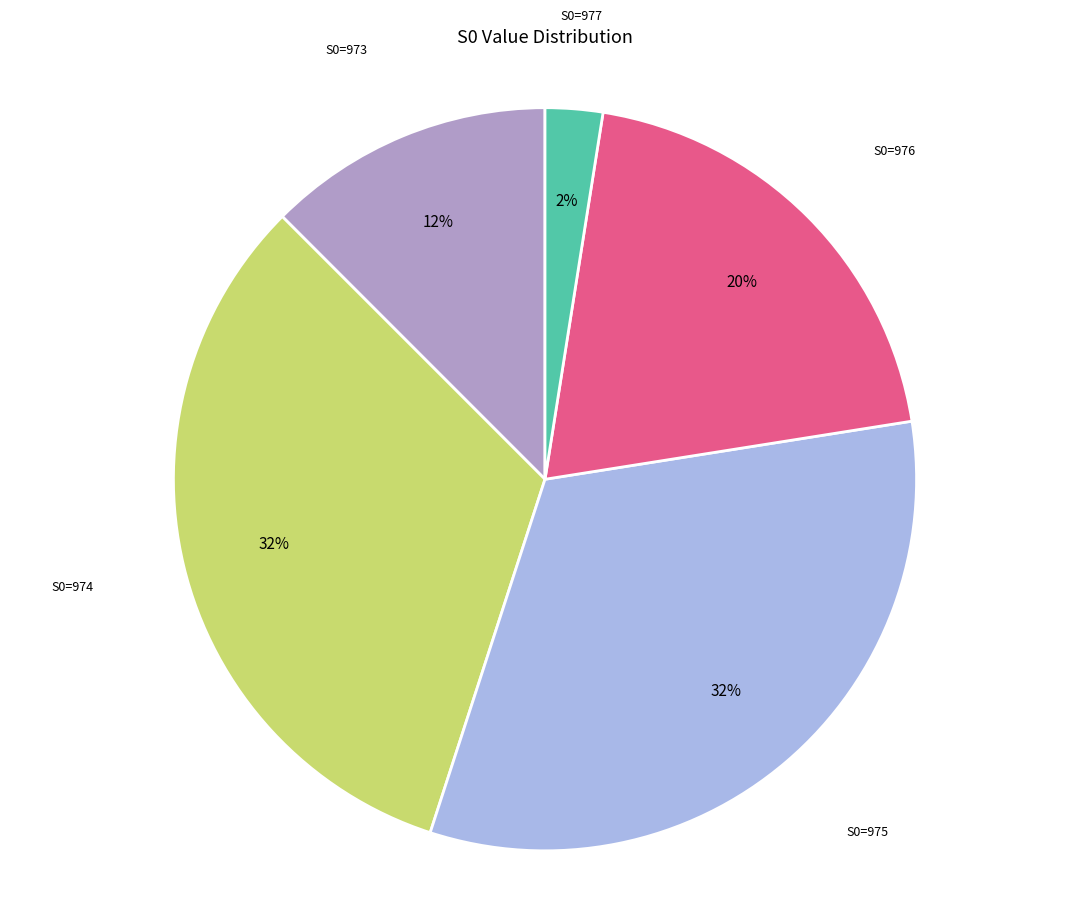

Is there a majority slice in this chart?

No